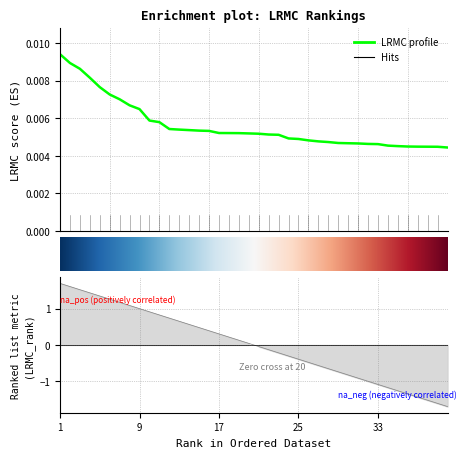

Rank the series by their average value, from highest to lowest.

LRMC, LRMC_rank